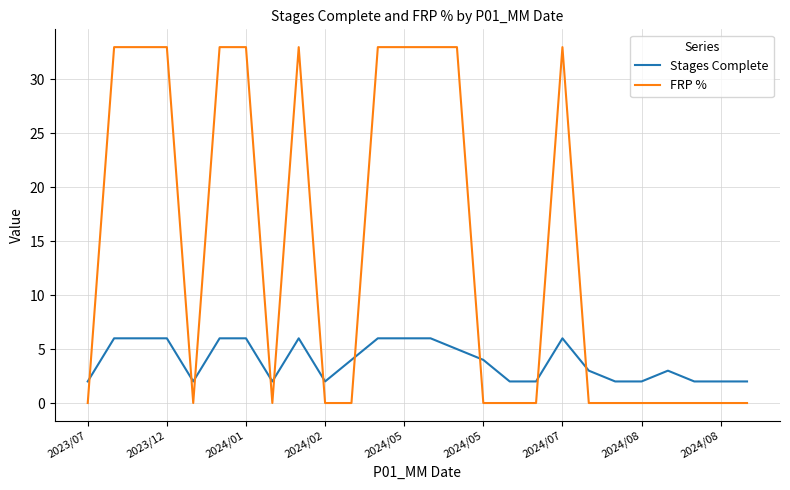

How many lines are shown in the chart?

2